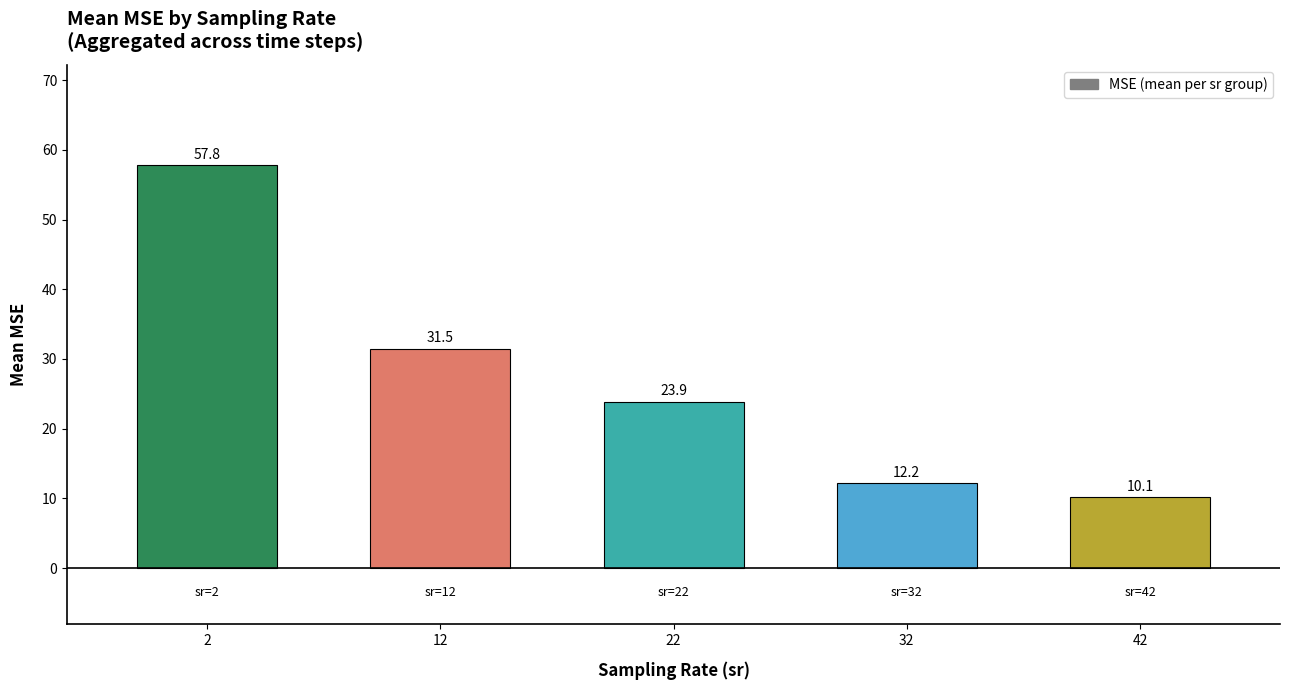

At which category does the chart reach its minimum across all series?

42